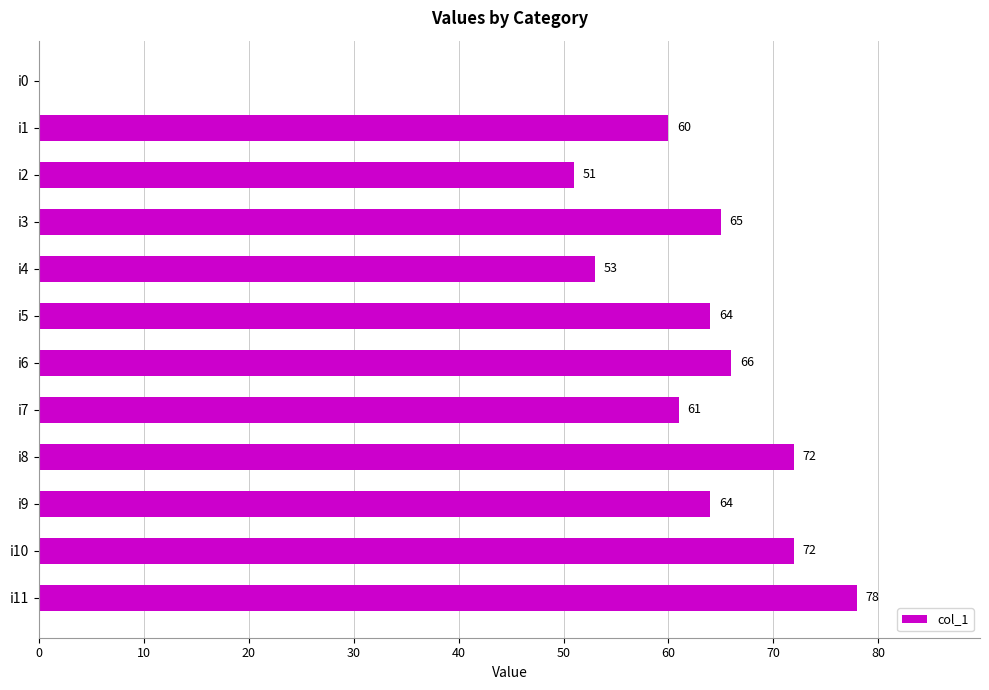

What is the change in value from i7 to i10?

+11